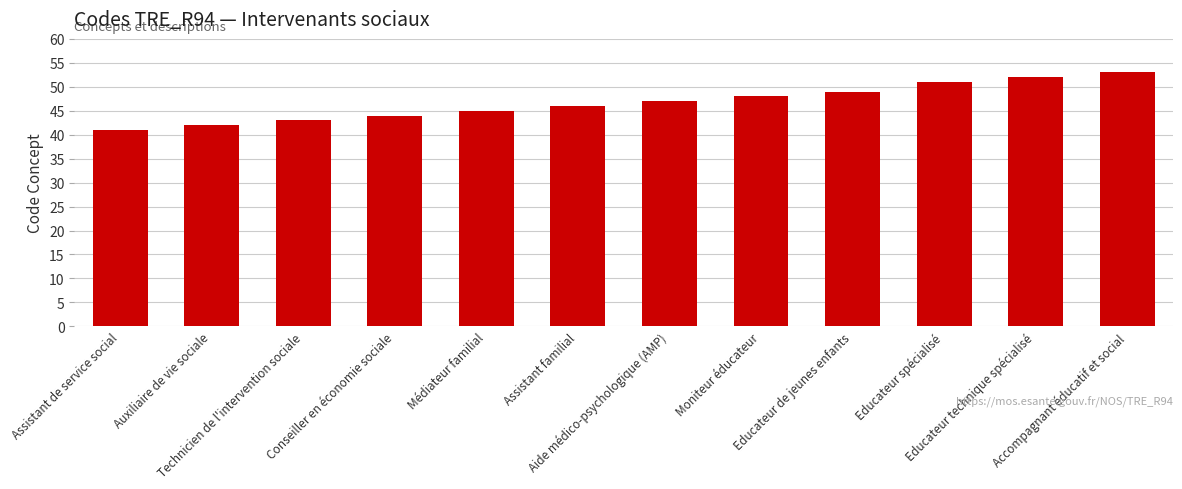

At which label is the value closest to 47?

Aide médico-psychologique (AMP)